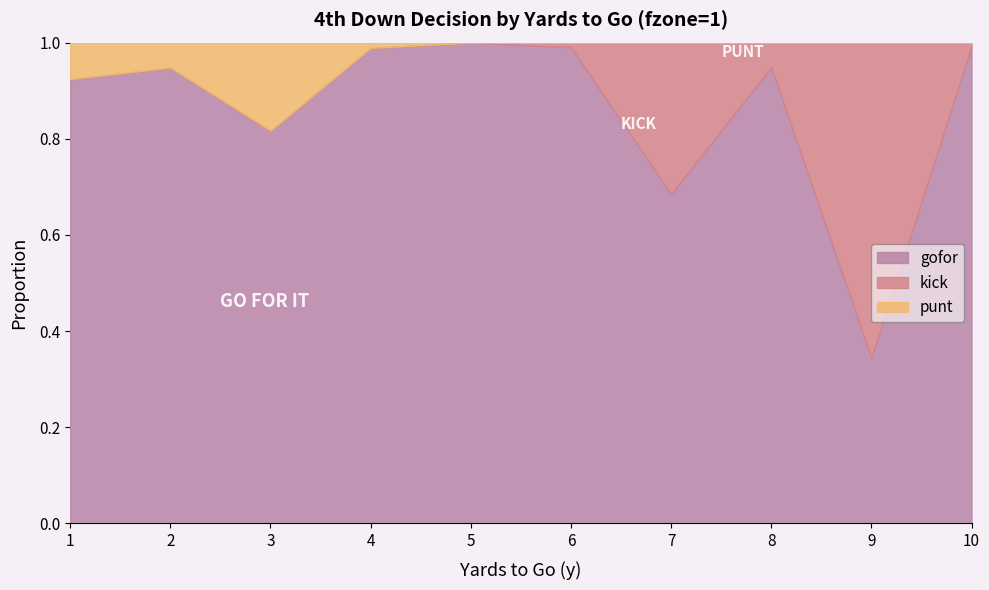

What is the difference between the maximum and minimum values in the kick series?

0.7